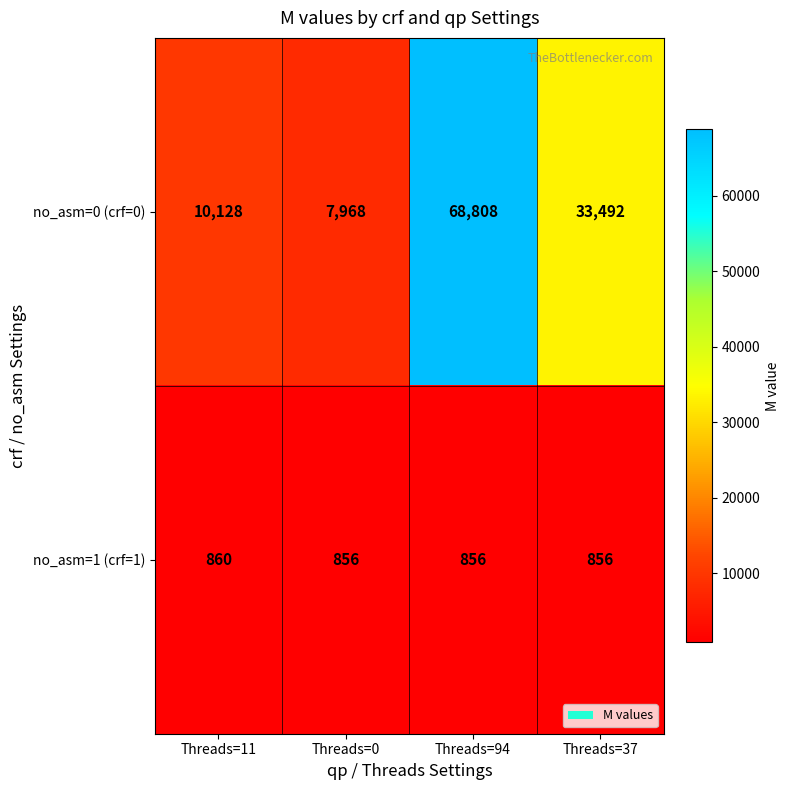

What value does the no_asm=1 (crf=1) series have at Threads=11?

860